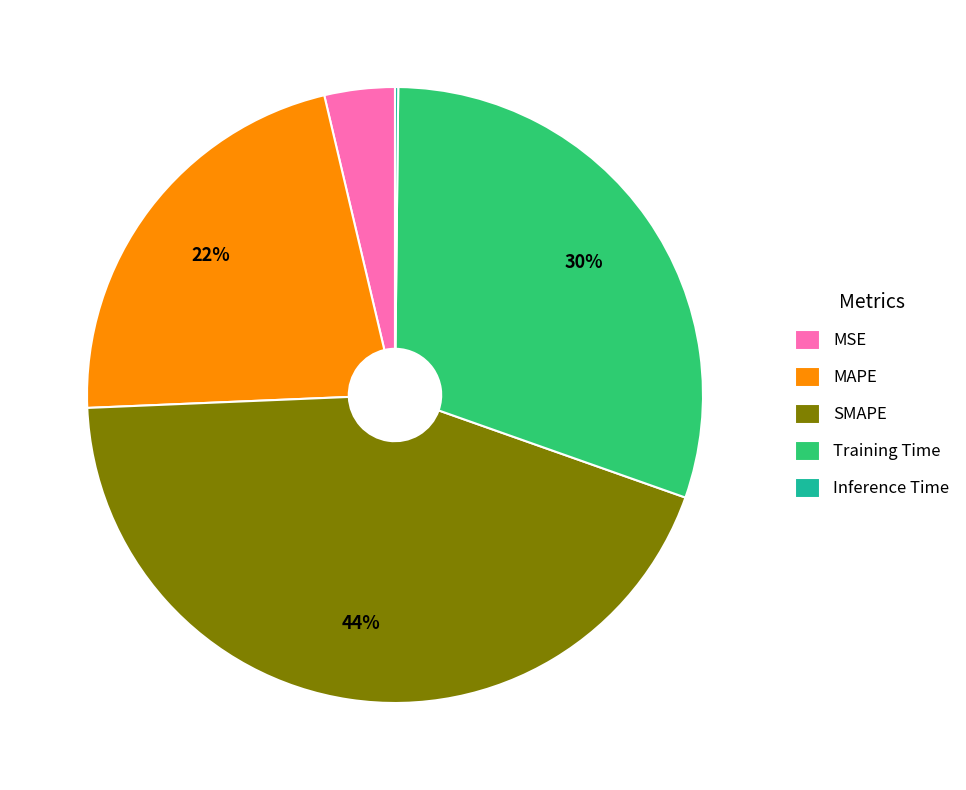

To the nearest percent, what percentage of the pie is MAPE?

22%